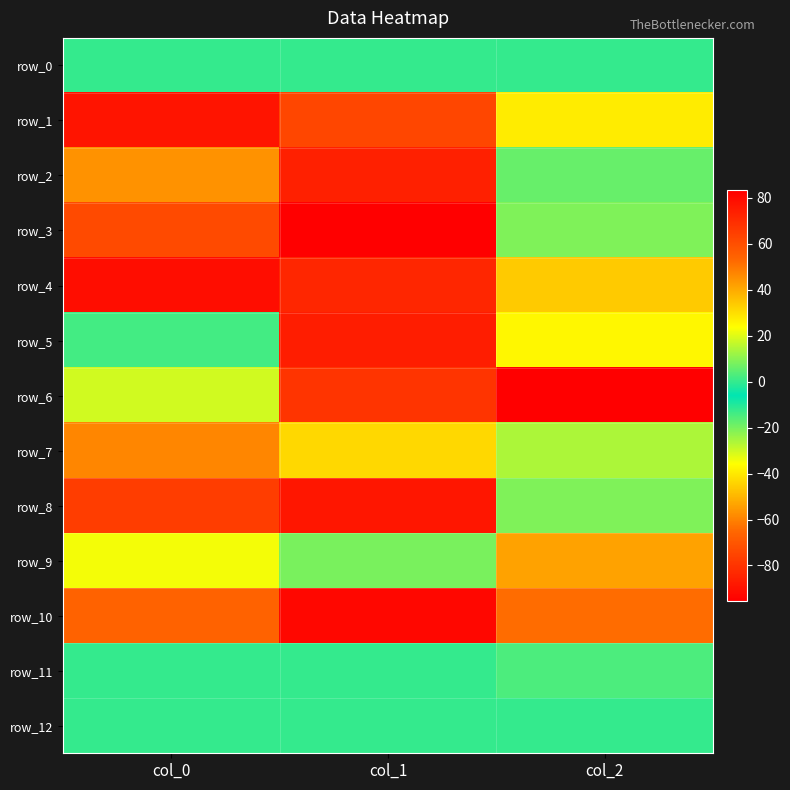

Where is row_3 nearest to the value 31?

col_0